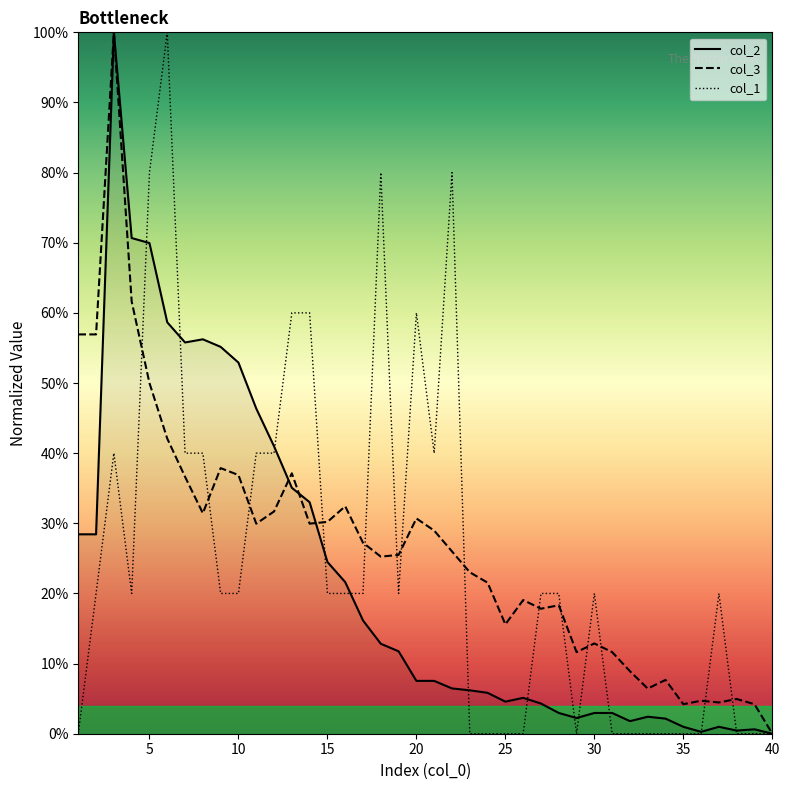

What is the maximum value shown in the chart?

100.0